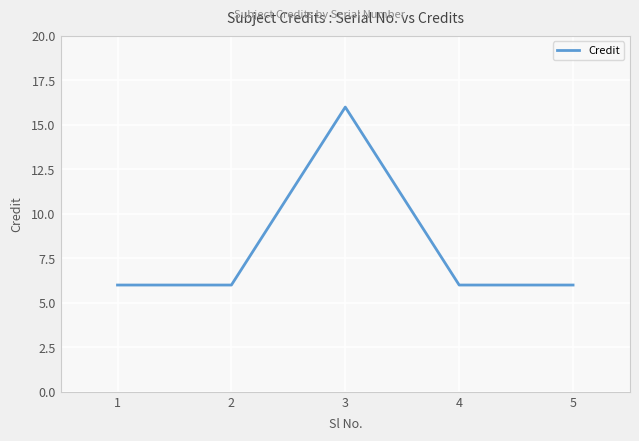

What is the greatest value displayed?

16